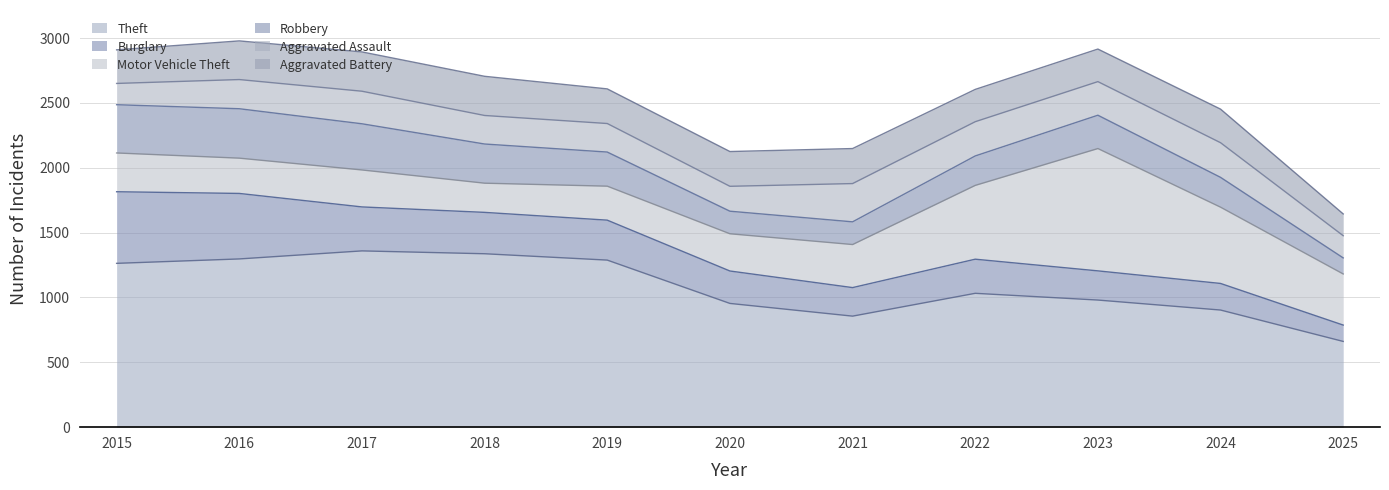

What is the difference between the Aggravated Assault values at 2024 and 2021?

28